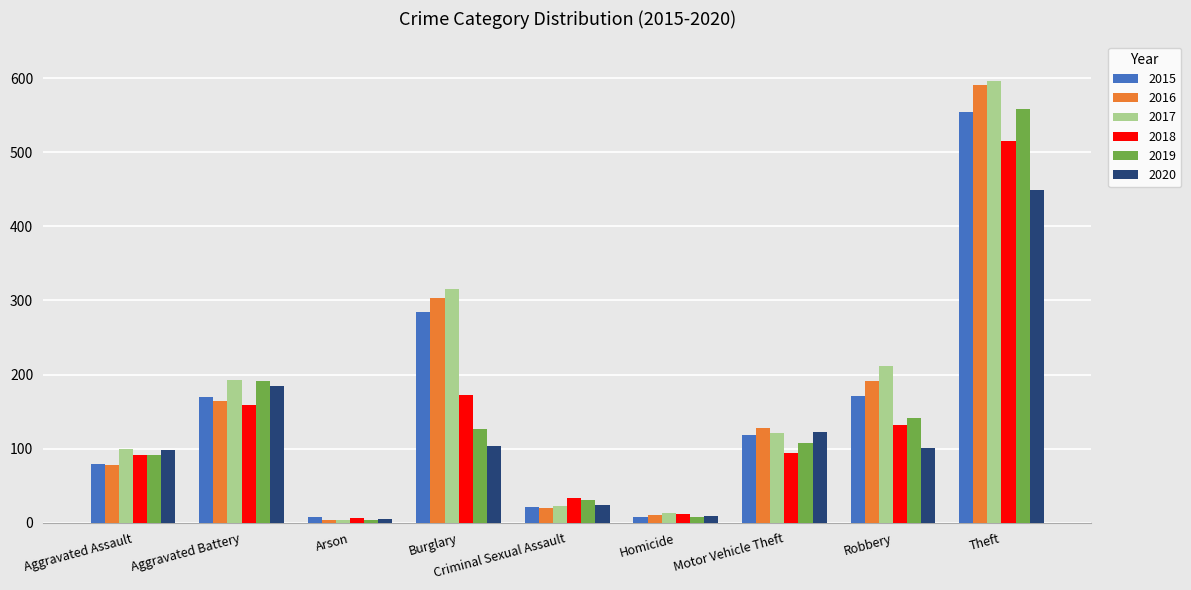

At which label does 2016 first exceed 128?

Aggravated Battery